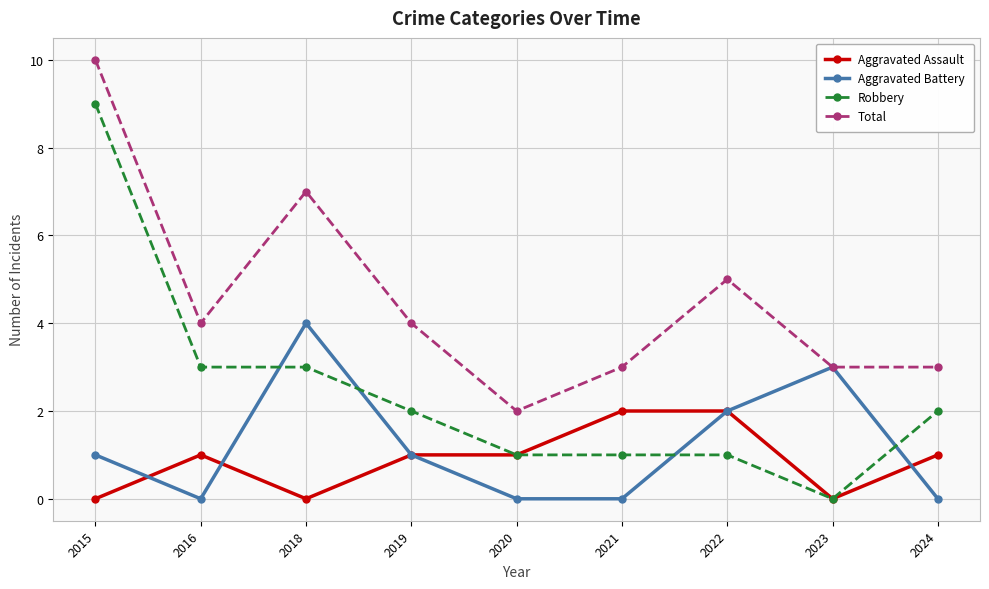

What are all the series names shown in the legend?

Aggravated Assault, Aggravated Battery, Robbery, Total